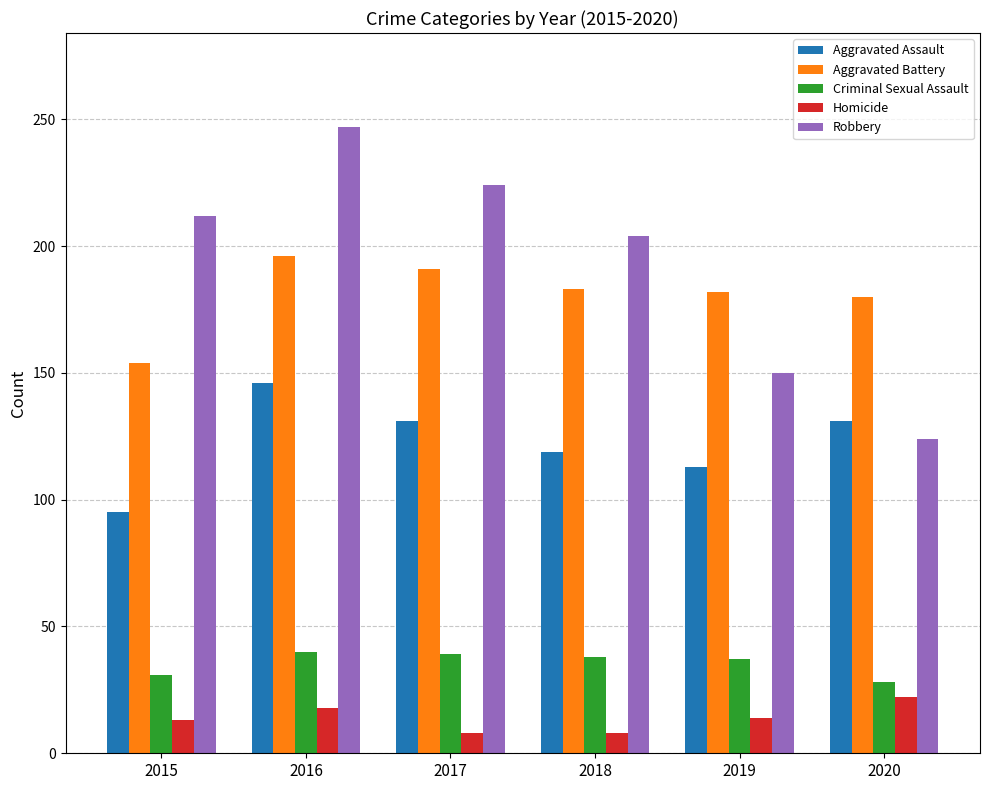

What value does the Aggravated Assault series have at 2019?

113